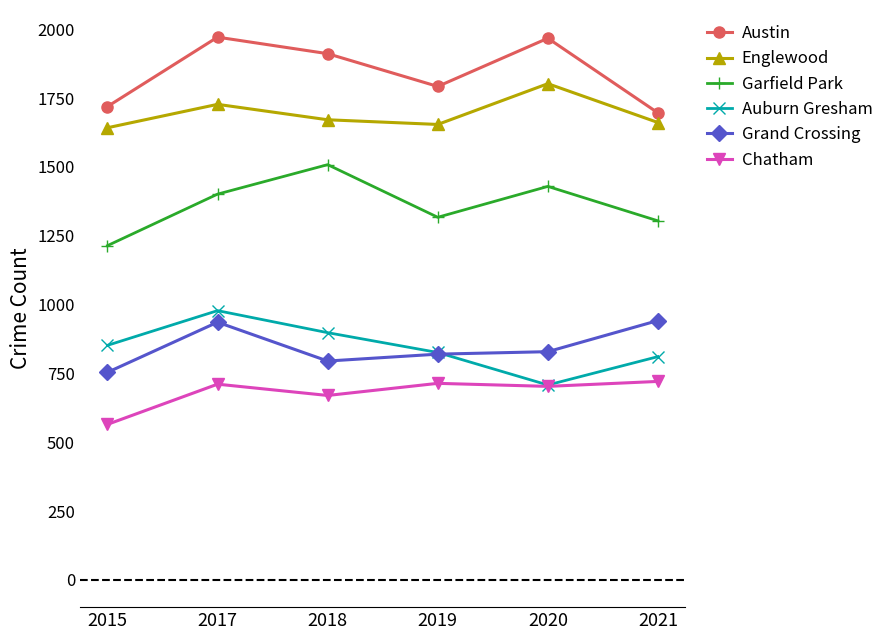

True or false: Auburn Gresham has more than 0 points higher than both neighbors.

True